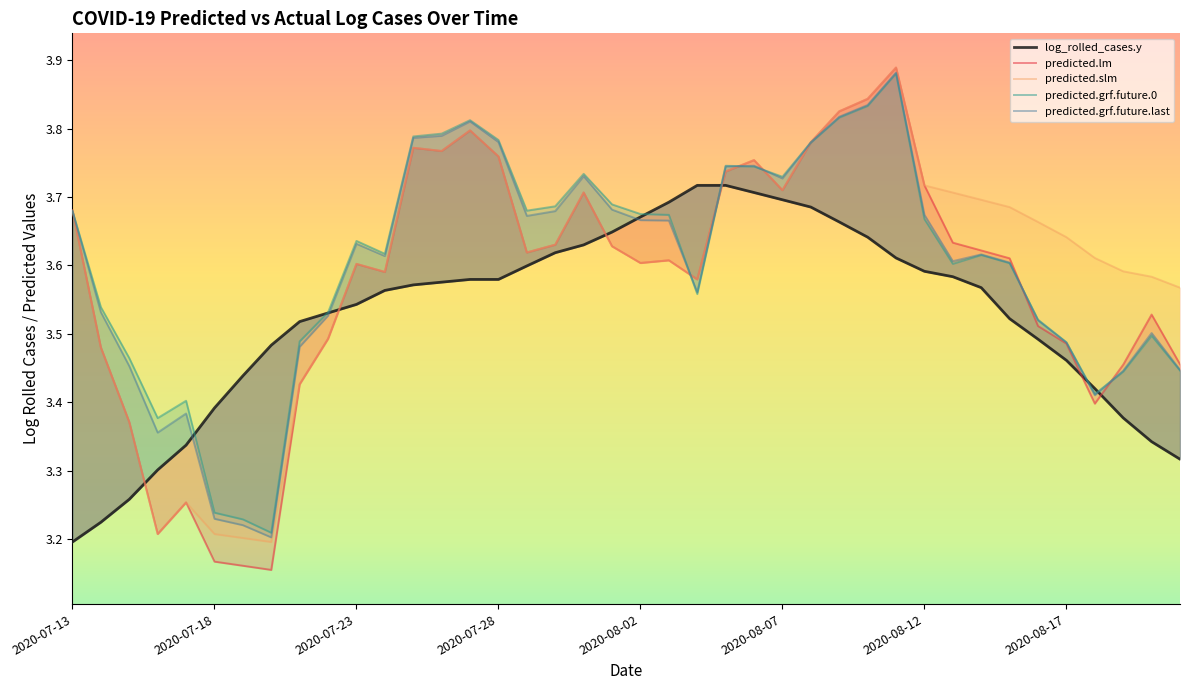

At how many categories does at least one series exceed 3?

40